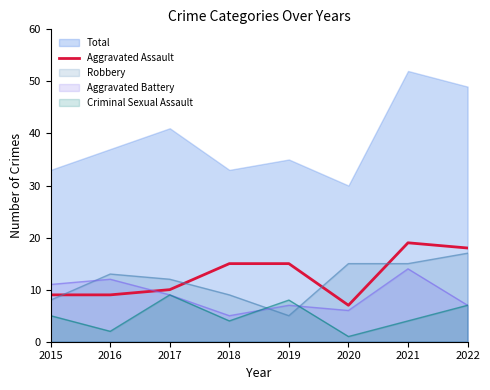

Is the value of Criminal Sexual Assault at 2015 greater than the value of Robbery at 2017?

No